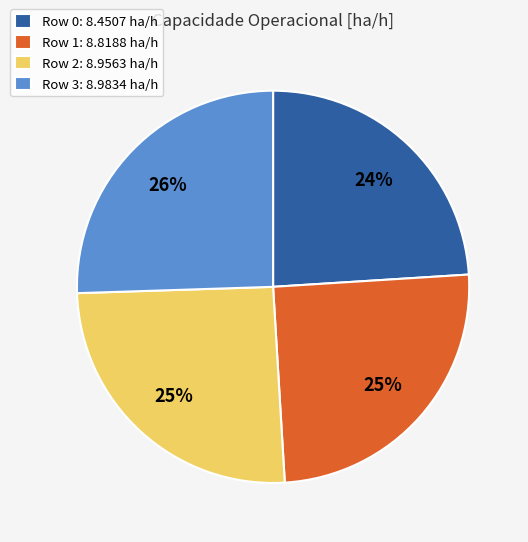

Which category has the smallest portion of the pie?

Row 0